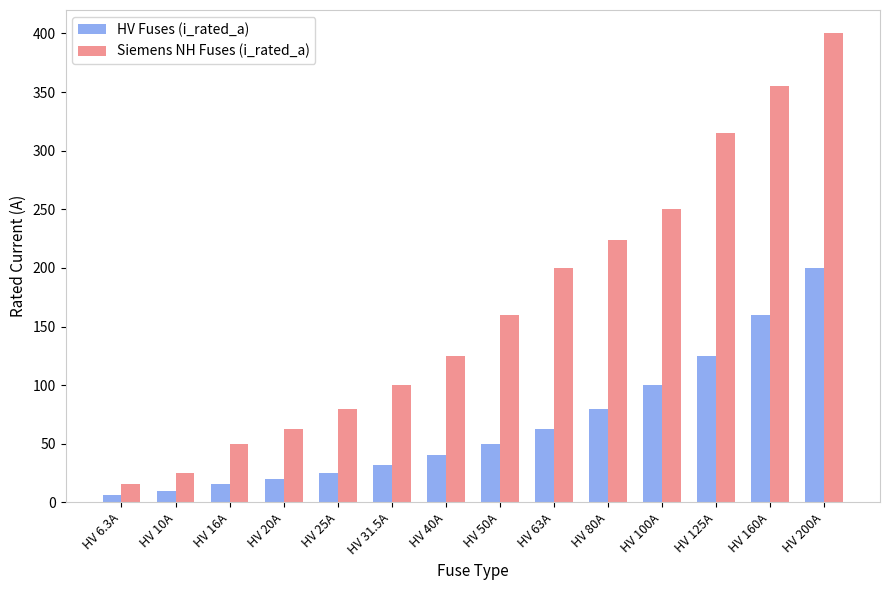

Reading left to right, extract all data points from this chart.

HV Fuses (i_rated_a): 6.3	10.0	16.0	20.0	25.0	31.5	40.0	50.0	63.0	80.0	100.0	125.0	160.0	200.0
Siemens NH Fuses (i_rated_a): 16.0	25.0	50.0	63.0	80.0	100.0	125.0	160.0	200.0	224.0	250.0	315.0	355.0	400.0